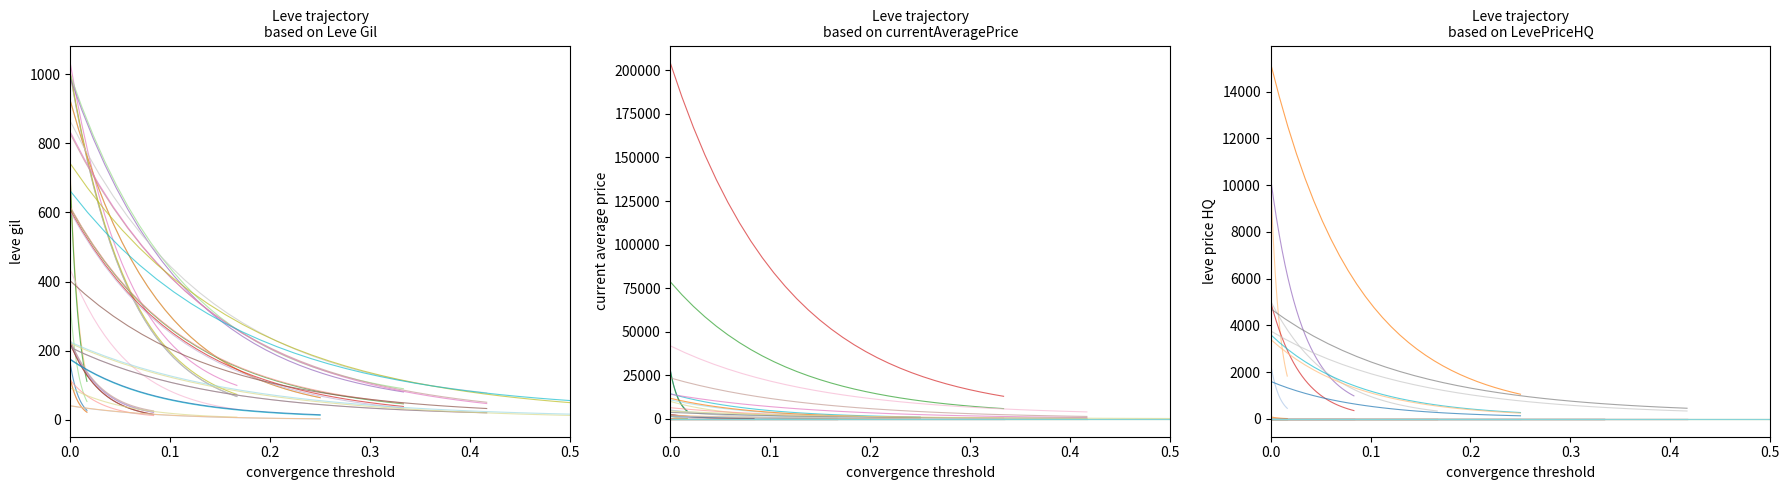

True or false: LevePriceHQ has a value of 26613 at 22.

False